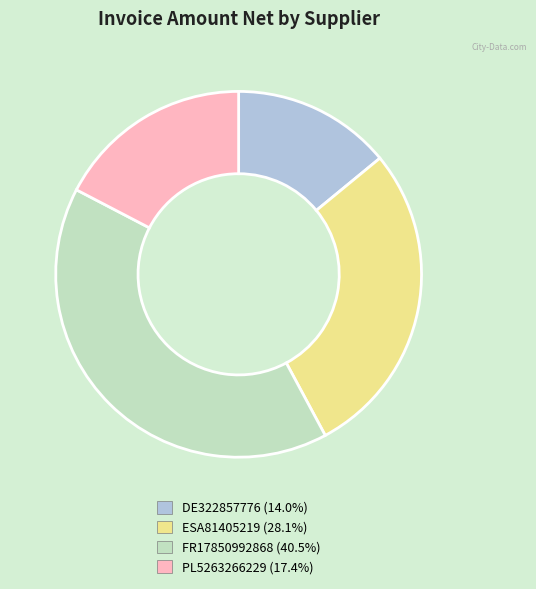

Combined, do FR17850992868 and DE322857776 account for over 50%?

Yes